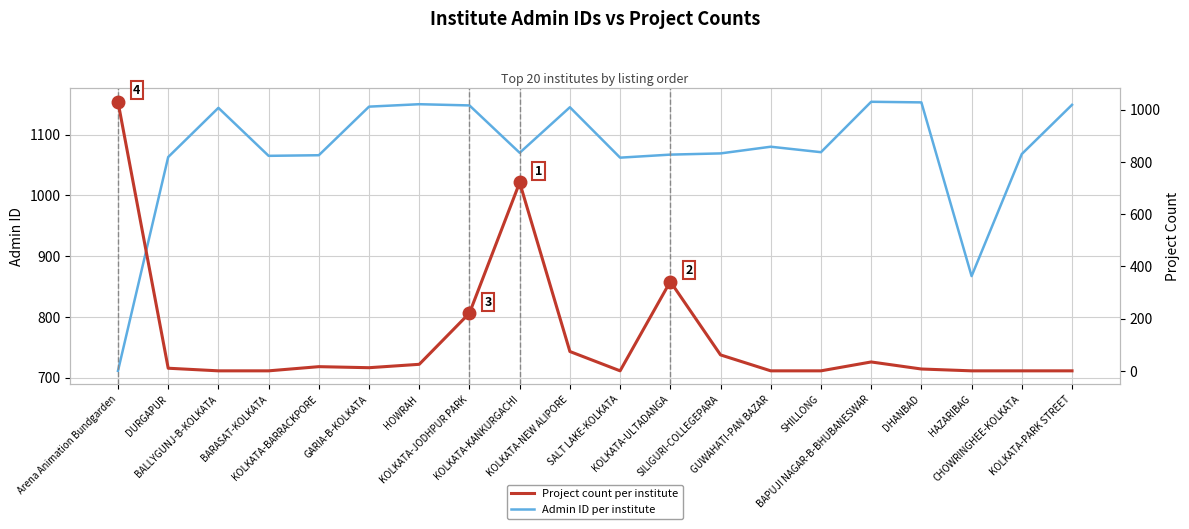

What is the difference between the maximum and minimum values in the Project count per institute series?

1030